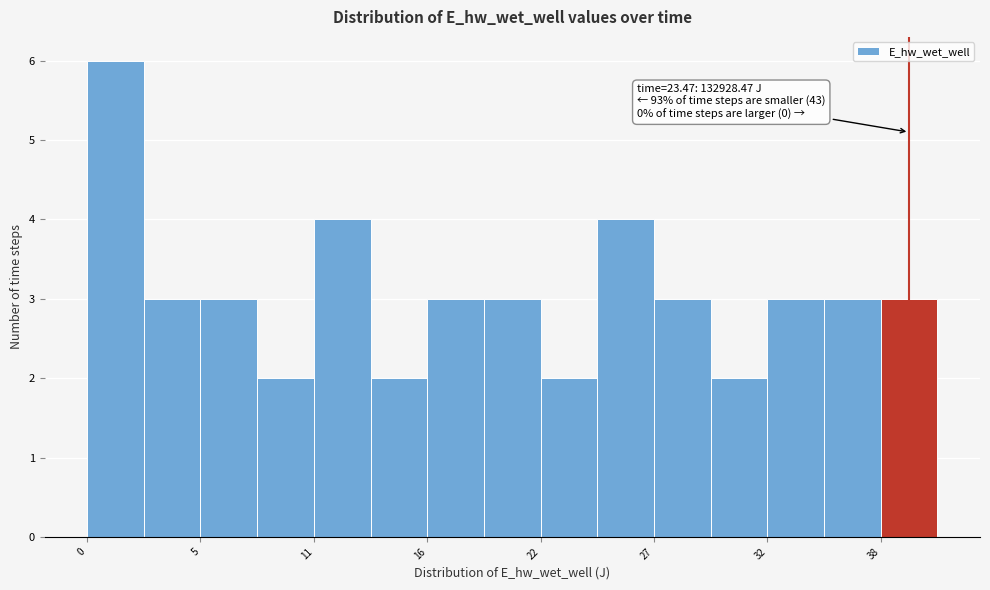

Read against the x-axis, roughly where is the centre of the tallest bar?

1